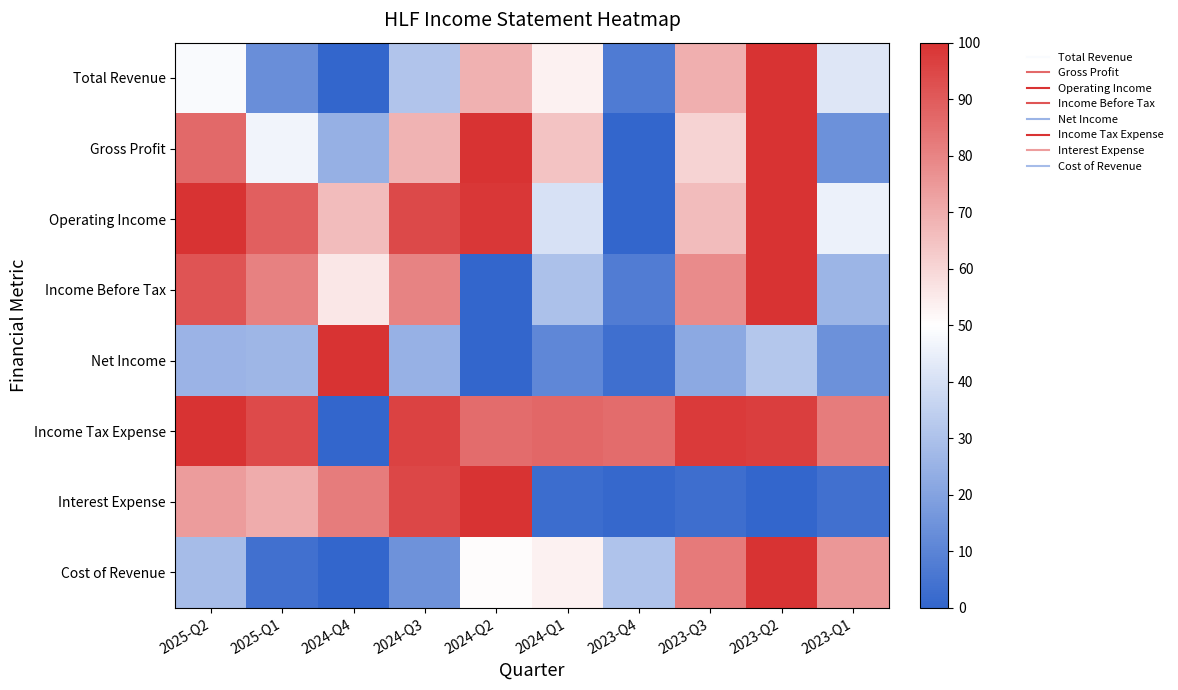

Reading left to right, extract all data points from this chart.

Total Revenue: 2025-Q2=48.5	2025-Q1=13.4	2024-Q4=0.0	2024-Q3=30.9	2024-Q2=69.1	2024-Q1=53.4	2023-Q4=7.1	2023-Q3=69.3	2023-Q2=100.0	2023-Q1=41.9
Gross Profit: 2025-Q2=86.7	2025-Q1=46.9	2024-Q4=24.5	2024-Q3=68.5	2024-Q2=100.0	2024-Q1=64.7	2023-Q4=0.0	2023-Q3=60.7	2023-Q2=100.0	2023-Q1=14.2
Operating Income: 2025-Q2=99.7	2025-Q1=88.7	2024-Q4=66.1	2024-Q3=94.4	2024-Q2=98.8	2024-Q1=40.5	2023-Q4=0.0	2023-Q3=66.1	2023-Q2=100.0	2023-Q1=45.5
Income Before Tax: 2025-Q2=91.8	2025-Q1=80.5	2024-Q4=55.5	2024-Q3=80.2	2024-Q2=0.0	2024-Q1=29.9	2023-Q4=7.6	2023-Q3=78.3	2023-Q2=100.0	2023-Q1=26.0
Net Income: 2025-Q2=25.8	2025-Q1=26.4	2024-Q4=100.0	2024-Q3=24.7	2024-Q2=0.0	2024-Q1=11.3	2023-Q4=3.2	2023-Q3=22.0	2023-Q2=31.9	2023-Q1=14.2
Income Tax Expense: 2025-Q2=100.0	2025-Q1=93.9	2024-Q4=0.0	2024-Q3=95.7	2024-Q2=85.6	2024-Q1=87.0	2023-Q4=85.6	2023-Q3=97.8	2023-Q2=97.0	2023-Q1=81.9
Interest Expense: 2025-Q2=74.1	2025-Q1=69.9	2024-Q4=81.9	2024-Q3=94.8	2024-Q2=100.0	2024-Q1=2.6	2023-Q4=1.0	2023-Q3=3.1	2023-Q2=0.0	2023-Q1=3.6
Cost of Revenue: 2025-Q2=28.3	2025-Q1=3.7	2024-Q4=0.0	2024-Q3=14.5	2024-Q2=50.7	2024-Q1=53.4	2023-Q4=30.7	2023-Q3=82.0	2023-Q2=100.0	2023-Q1=75.0